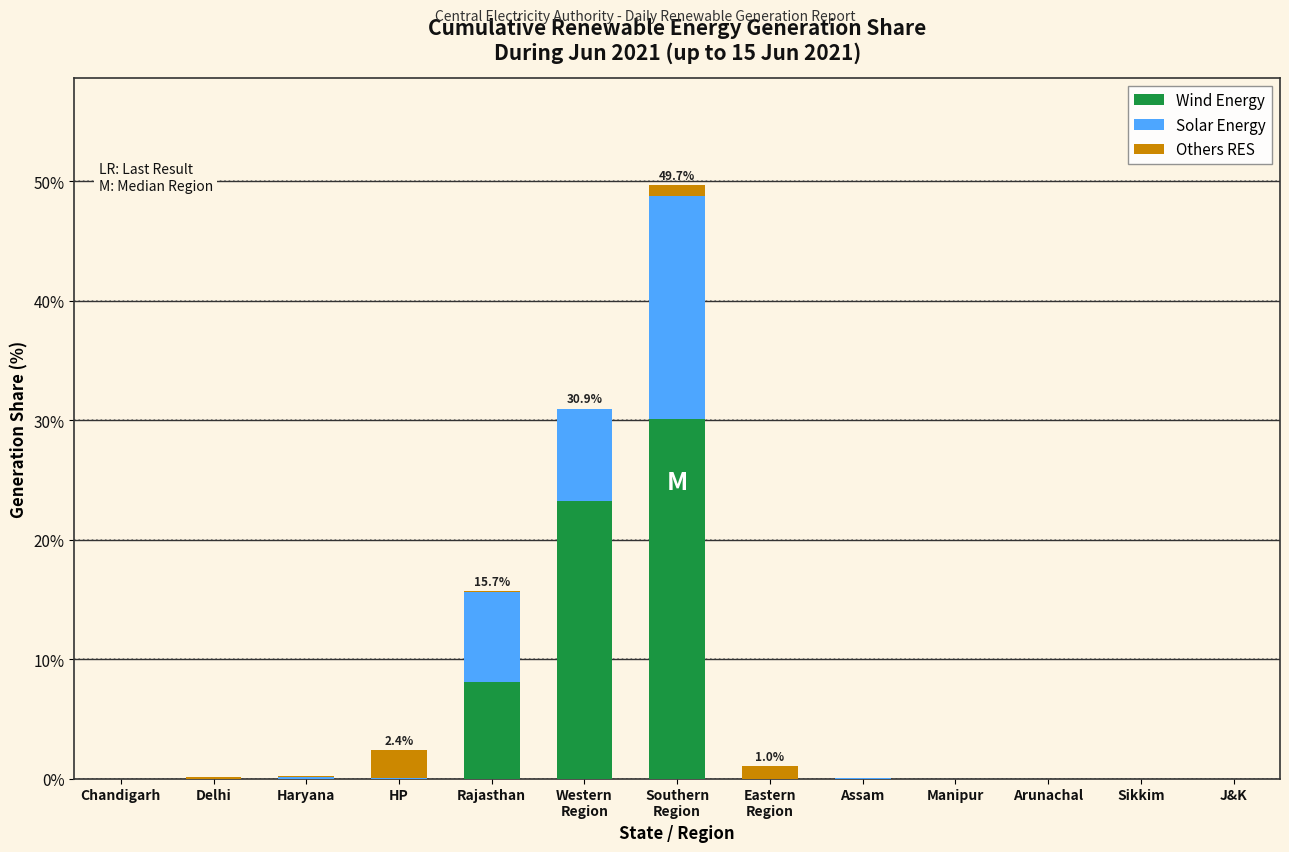

The value of Wind Energy at Haryana is 20.3. True or false?

False